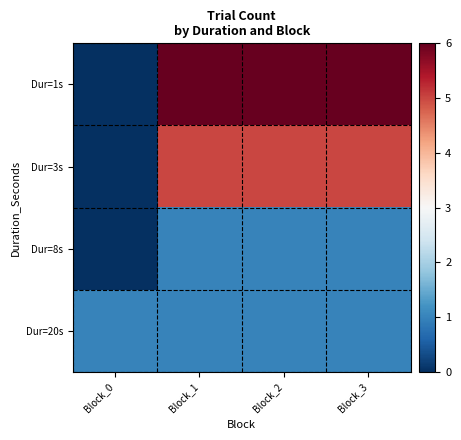

Reading left to right, list all the values displayed in this chart.

Dur=1s: Block_0=0	Block_1=6	Block_2=6	Block_3=6
Dur=3s: Block_0=0	Block_1=5	Block_2=5	Block_3=5
Dur=8s: Block_0=0	Block_1=1	Block_2=1	Block_3=1
Dur=20s: Block_0=1	Block_1=1	Block_2=1	Block_3=1